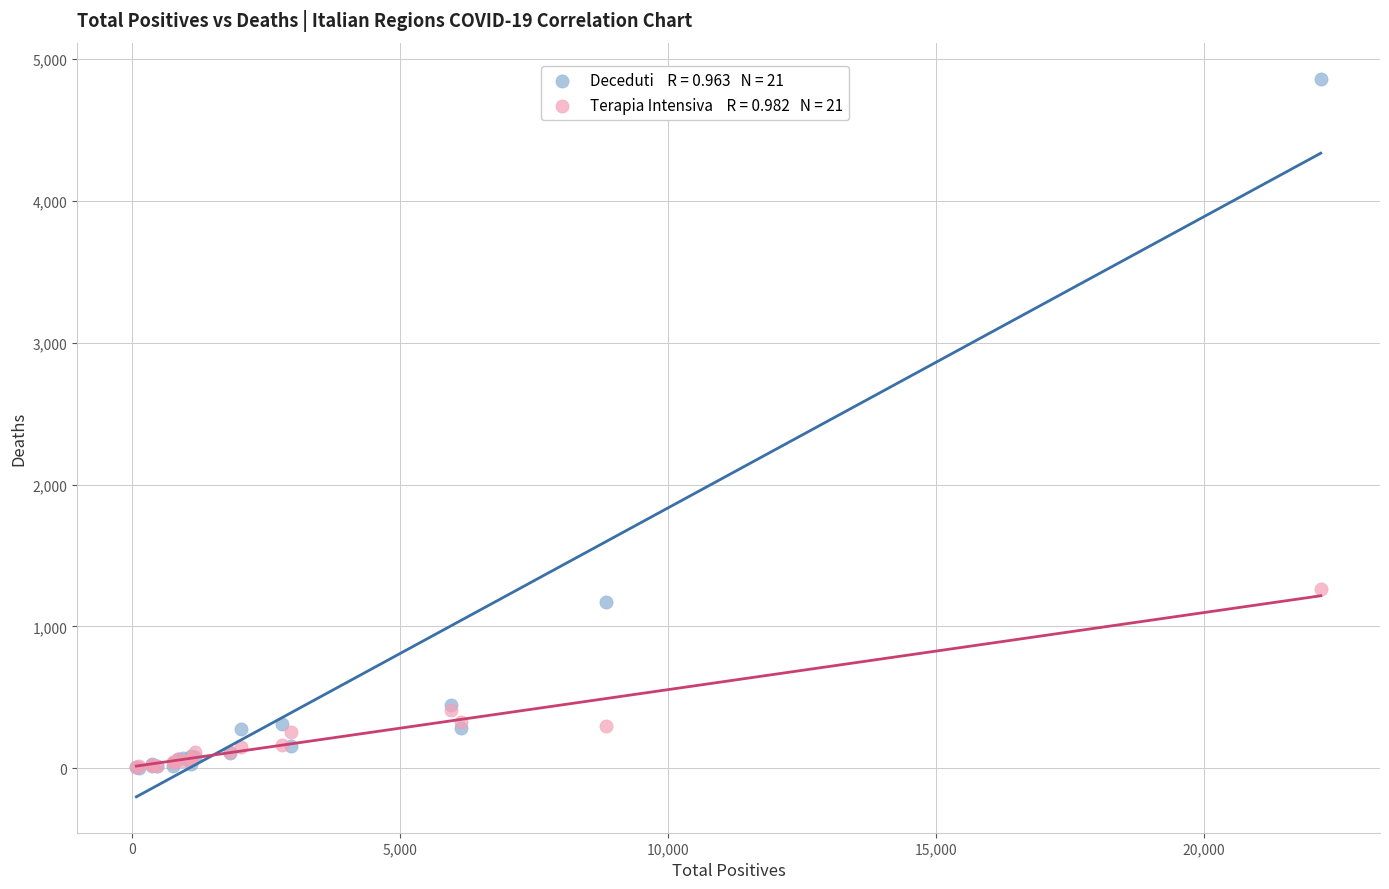

Across all series, what Y value is closest to 2431?

1263